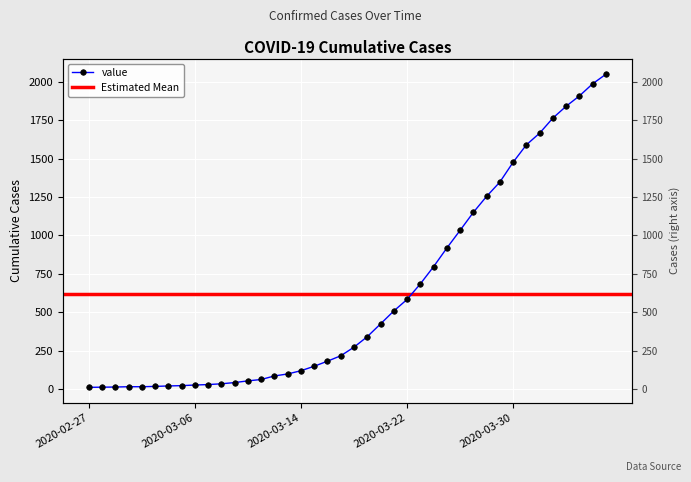

How many data points are above 274?

19